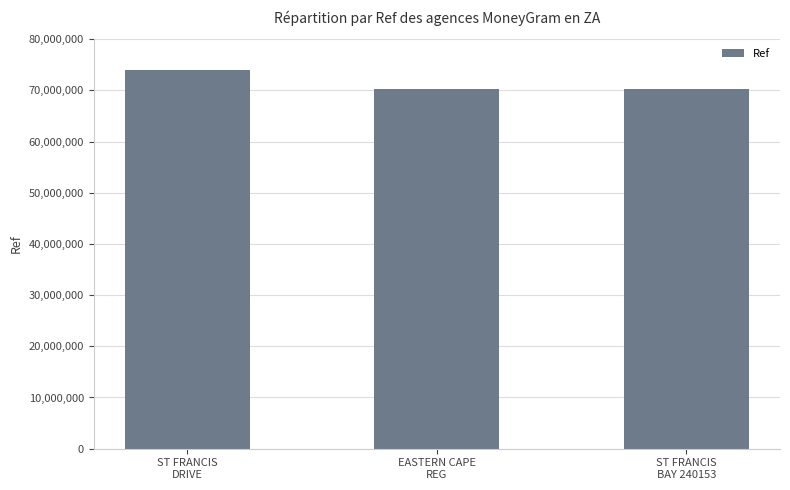

How many series are shown in this chart?

1